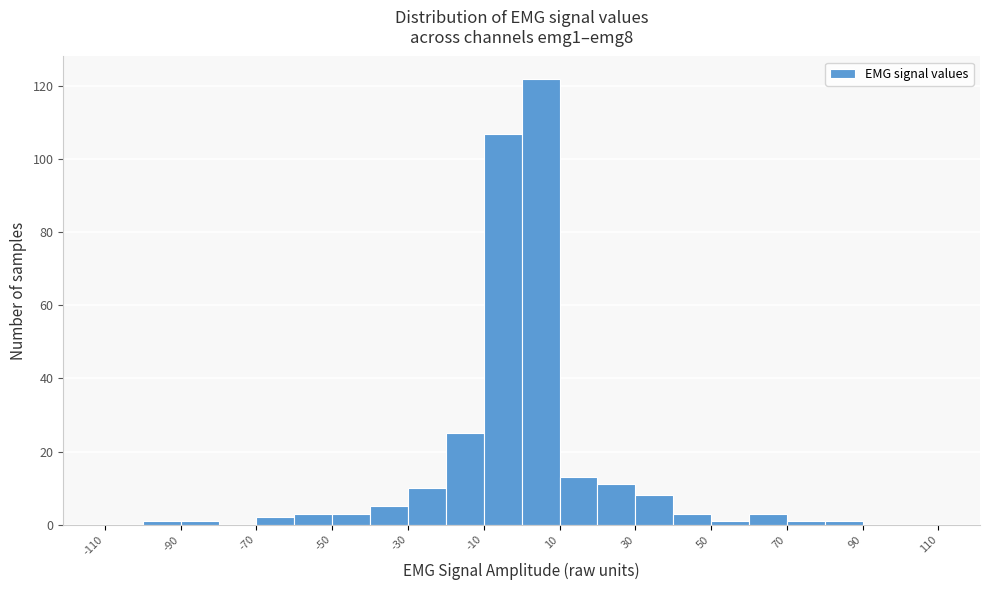

Reading left to right, transcribe this chart: for each bar, give the range it covers on the x-axis and its height. The values are not printed on the chart, so give them approximately, as read against the axis.

-110 to -100: 0
-100 to -90: under 2
-90 to -80: under 2
-80 to -70: 0
-70 to -60: 2
-60 to -50: 4
-50 to -40: 4
-40 to -30: 6
-30 to -20: 10
-20 to -10: 26
-10 to 0: 108
0 to 10: 122
10 to 20: 14
20 to 30: 12
30 to 40: 8
40 to 50: 4
50 to 60: under 2
60 to 70: 4
70 to 80: under 2
80 to 90: under 2
90 to 100: 0
100 to 110: 0